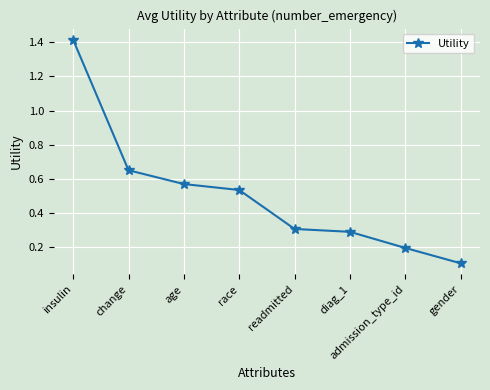

The chart shows a value of 0.2 at admission_type_id. True or false?

True